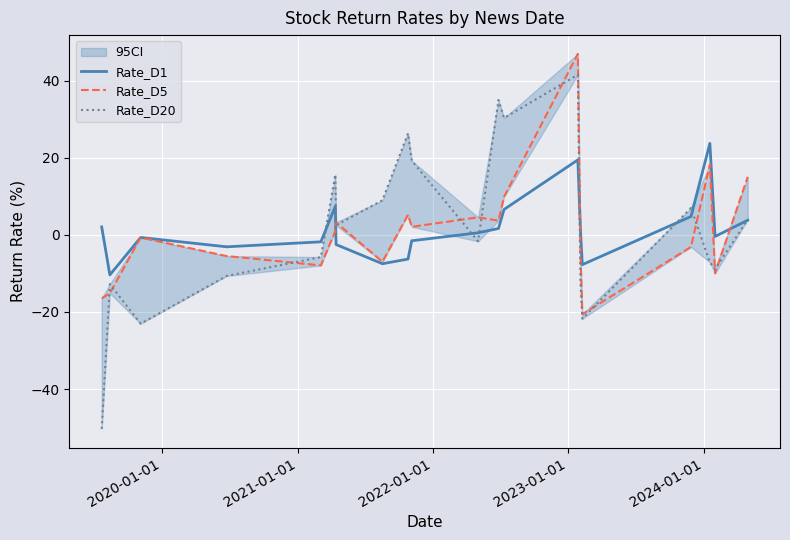

What is the highest value of the Rate_D1 series?

23.8